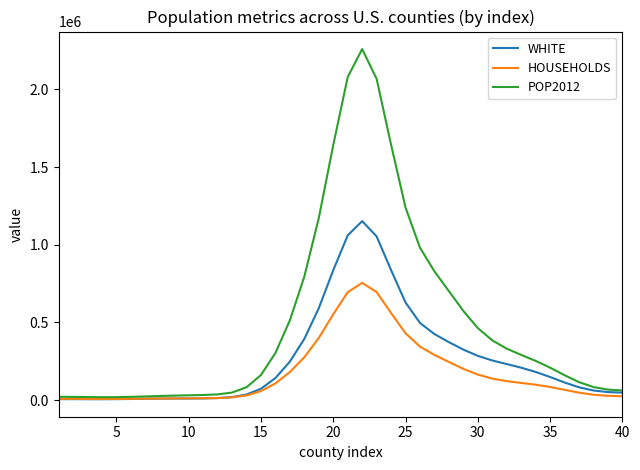

What is the sum of all HOUSEHOLDS values?

6862261.0